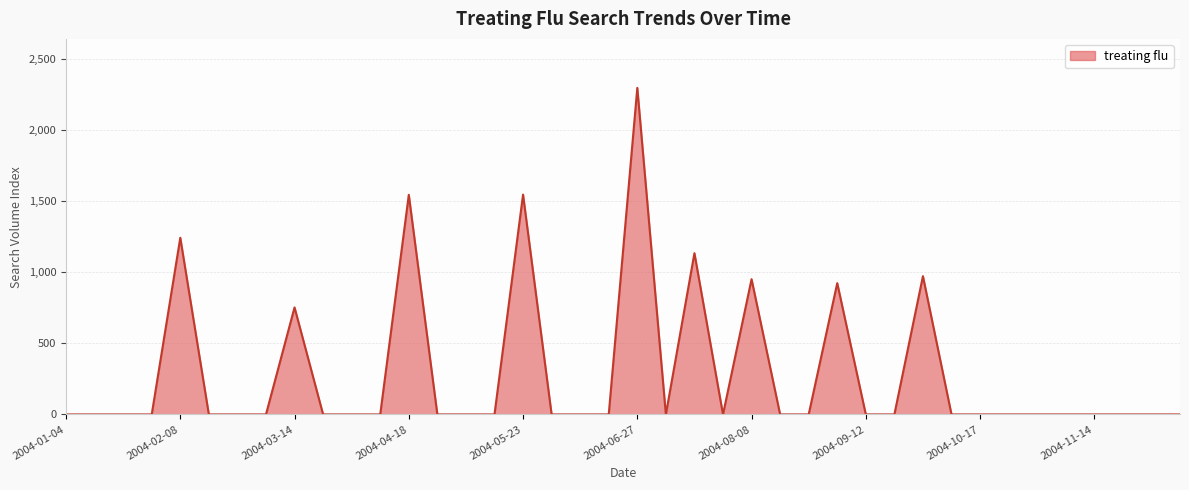

What is the difference between the maximum and minimum values?

2295.7